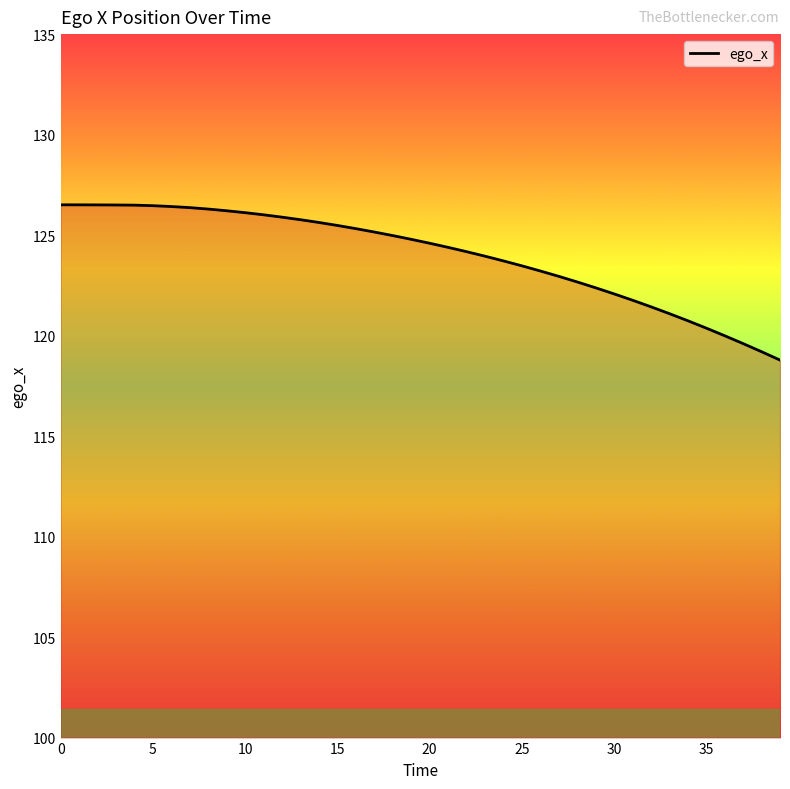

What is the difference between the maximum and minimum values?

7.7